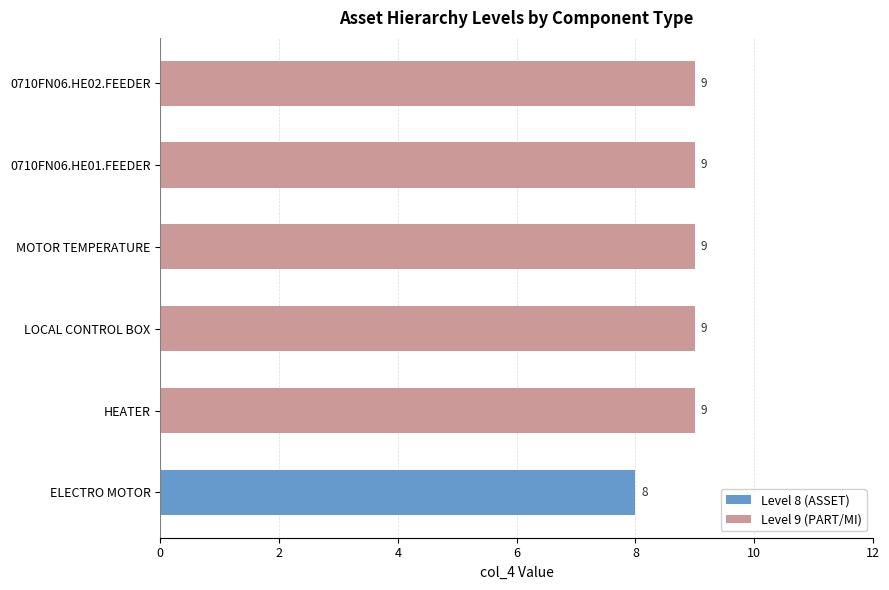

What value does the Level 9 (PART/MI) series have at LOCAL CONTROL BOX?

9